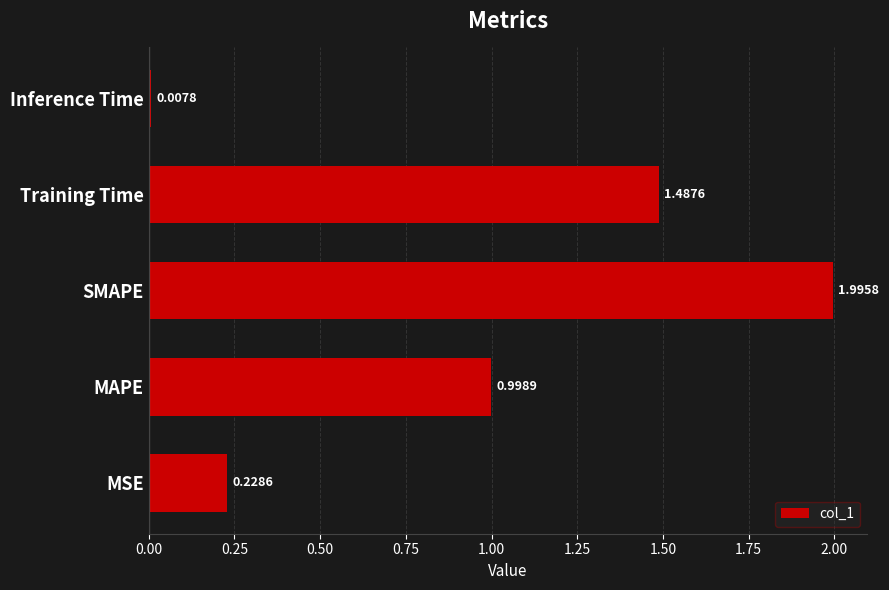

Rank the categories by value from highest to lowest.

SMAPE, Training Time, MAPE, MSE, Inference Time